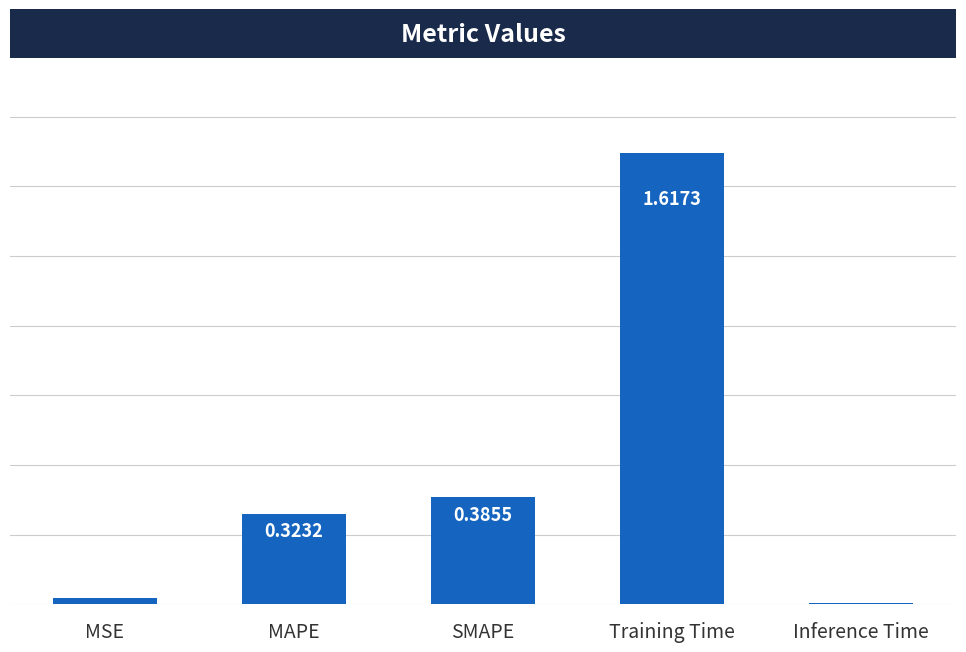

What is the ratio of the value at SMAPE to the value at Training Time?

0.2